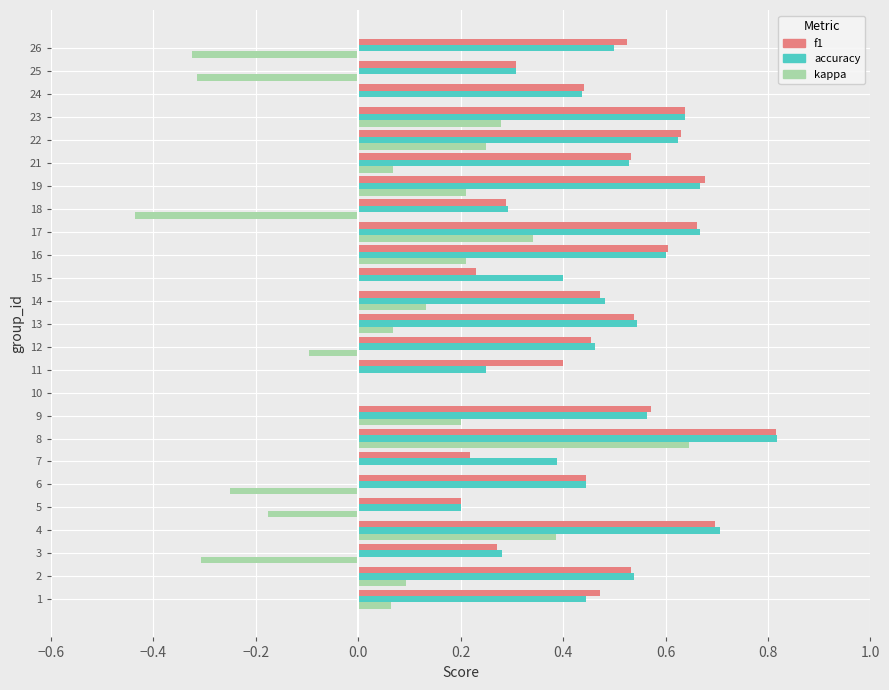

At which category is the sum across all series the highest?

8